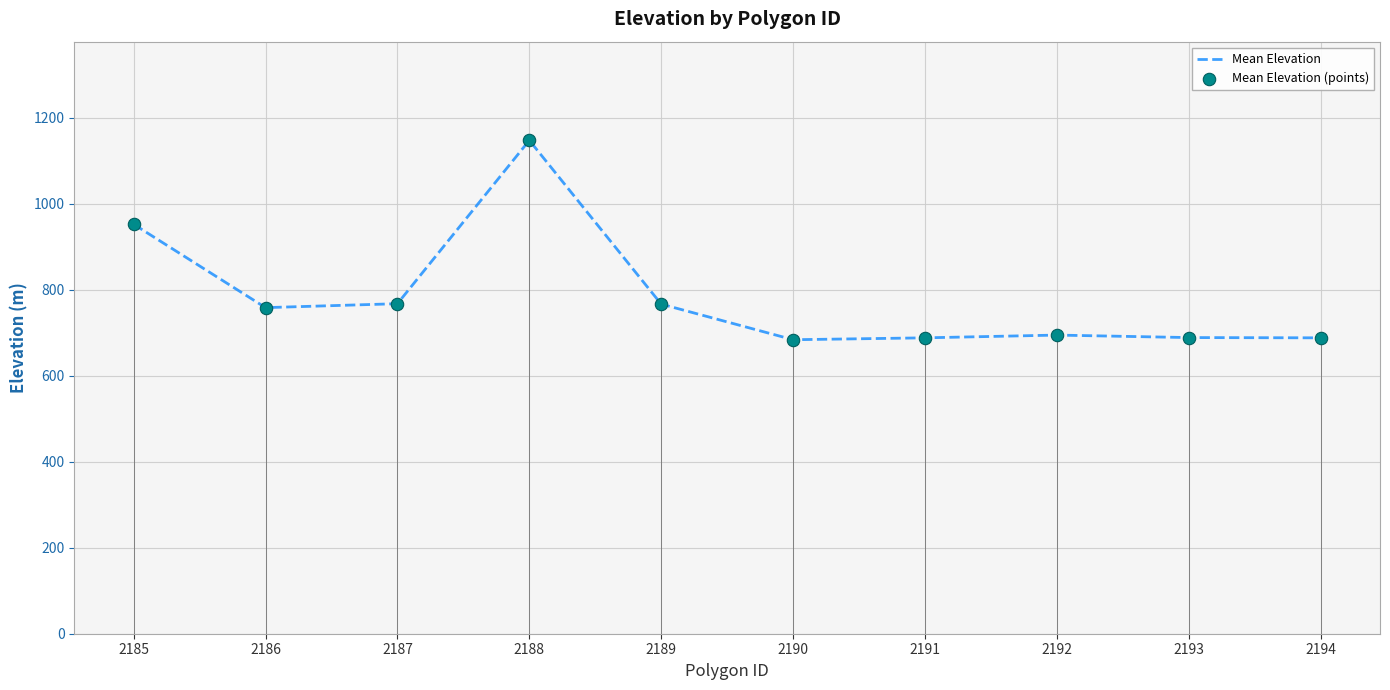

The value at 2194 is 979.7. True or false?

False